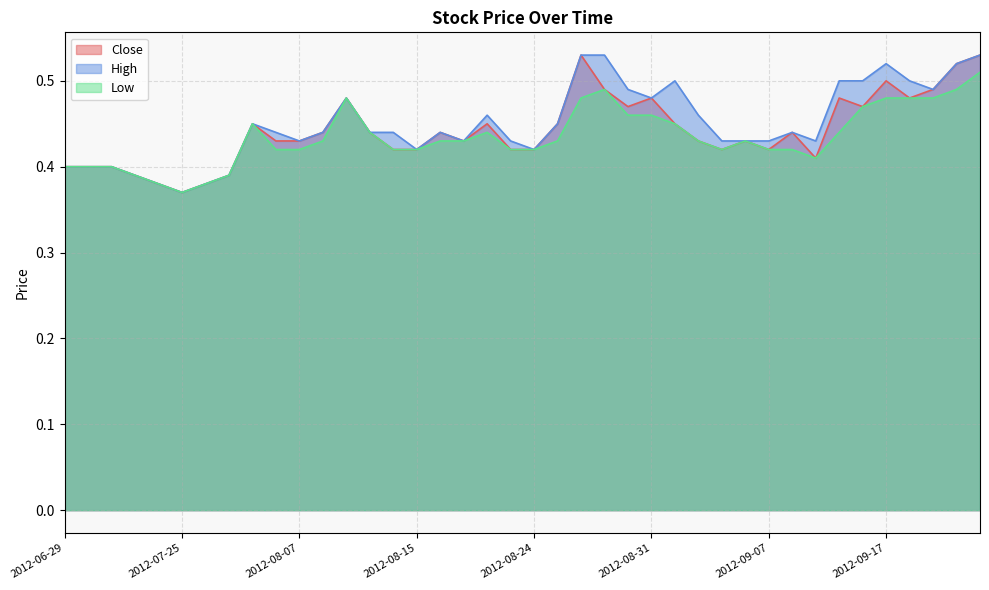

In Close, how many points are higher than both neighbors (excluding endpoints)?

10